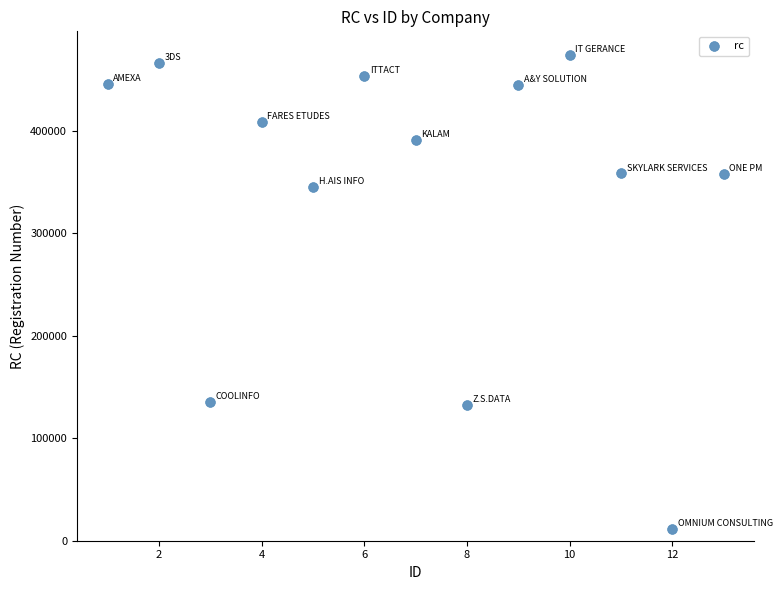

What is the range of Y values (max minus min)?

462586